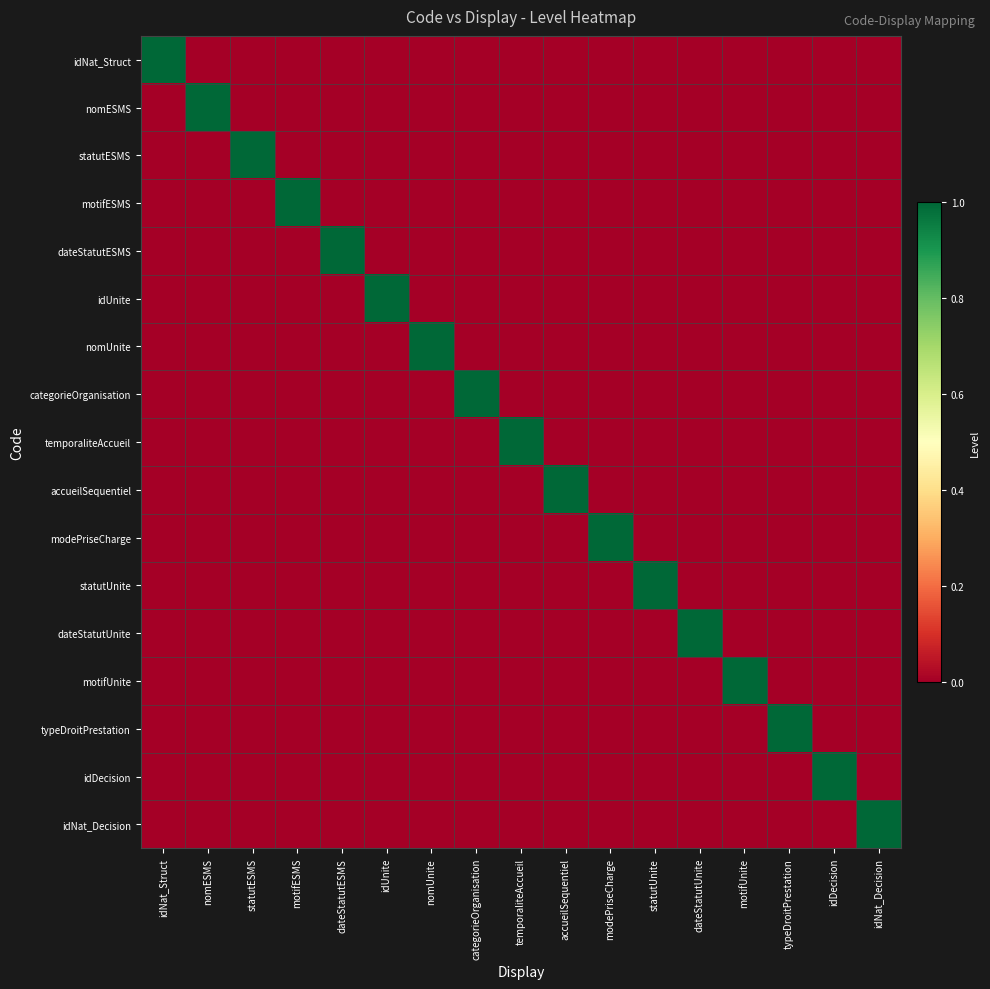

Reading left to right, what are all the values shown in this chart?

idNat_Struct: idNat_Struct=1	nomESMS=0	statutESMS=0	motifESMS=0	dateStatutESMS=0	idUnite=0	nomUnite=0	categorieOrganisation=0	temporaliteAccueil=0	accueilSequentiel=0	modePriseCharge=0	statutUnite=0	dateStatutUnite=0	motifUnite=0	typeDroitPrestation=0	idDecision=0	idNat_Decision=0
nomESMS: idNat_Struct=0	nomESMS=1	statutESMS=0	motifESMS=0	dateStatutESMS=0	idUnite=0	nomUnite=0	categorieOrganisation=0	temporaliteAccueil=0	accueilSequentiel=0	modePriseCharge=0	statutUnite=0	dateStatutUnite=0	motifUnite=0	typeDroitPrestation=0	idDecision=0	idNat_Decision=0
statutESMS: idNat_Struct=0	nomESMS=0	statutESMS=1	motifESMS=0	dateStatutESMS=0	idUnite=0	nomUnite=0	categorieOrganisation=0	temporaliteAccueil=0	accueilSequentiel=0	modePriseCharge=0	statutUnite=0	dateStatutUnite=0	motifUnite=0	typeDroitPrestation=0	idDecision=0	idNat_Decision=0
motifESMS: idNat_Struct=0	nomESMS=0	statutESMS=0	motifESMS=1	dateStatutESMS=0	idUnite=0	nomUnite=0	categorieOrganisation=0	temporaliteAccueil=0	accueilSequentiel=0	modePriseCharge=0	statutUnite=0	dateStatutUnite=0	motifUnite=0	typeDroitPrestation=0	idDecision=0	idNat_Decision=0
dateStatutESMS: idNat_Struct=0	nomESMS=0	statutESMS=0	motifESMS=0	dateStatutESMS=1	idUnite=0	nomUnite=0	categorieOrganisation=0	temporaliteAccueil=0	accueilSequentiel=0	modePriseCharge=0	statutUnite=0	dateStatutUnite=0	motifUnite=0	typeDroitPrestation=0	idDecision=0	idNat_Decision=0
idUnite: idNat_Struct=0	nomESMS=0	statutESMS=0	motifESMS=0	dateStatutESMS=0	idUnite=1	nomUnite=0	categorieOrganisation=0	temporaliteAccueil=0	accueilSequentiel=0	modePriseCharge=0	statutUnite=0	dateStatutUnite=0	motifUnite=0	typeDroitPrestation=0	idDecision=0	idNat_Decision=0
nomUnite: idNat_Struct=0	nomESMS=0	statutESMS=0	motifESMS=0	dateStatutESMS=0	idUnite=0	nomUnite=1	categorieOrganisation=0	temporaliteAccueil=0	accueilSequentiel=0	modePriseCharge=0	statutUnite=0	dateStatutUnite=0	motifUnite=0	typeDroitPrestation=0	idDecision=0	idNat_Decision=0
categorieOrganisation: idNat_Struct=0	nomESMS=0	statutESMS=0	motifESMS=0	dateStatutESMS=0	idUnite=0	nomUnite=0	categorieOrganisation=1	temporaliteAccueil=0	accueilSequentiel=0	modePriseCharge=0	statutUnite=0	dateStatutUnite=0	motifUnite=0	typeDroitPrestation=0	idDecision=0	idNat_Decision=0
temporaliteAccueil: idNat_Struct=0	nomESMS=0	statutESMS=0	motifESMS=0	dateStatutESMS=0	idUnite=0	nomUnite=0	categorieOrganisation=0	temporaliteAccueil=1	accueilSequentiel=0	modePriseCharge=0	statutUnite=0	dateStatutUnite=0	motifUnite=0	typeDroitPrestation=0	idDecision=0	idNat_Decision=0
accueilSequentiel: idNat_Struct=0	nomESMS=0	statutESMS=0	motifESMS=0	dateStatutESMS=0	idUnite=0	nomUnite=0	categorieOrganisation=0	temporaliteAccueil=0	accueilSequentiel=1	modePriseCharge=0	statutUnite=0	dateStatutUnite=0	motifUnite=0	typeDroitPrestation=0	idDecision=0	idNat_Decision=0
modePriseCharge: idNat_Struct=0	nomESMS=0	statutESMS=0	motifESMS=0	dateStatutESMS=0	idUnite=0	nomUnite=0	categorieOrganisation=0	temporaliteAccueil=0	accueilSequentiel=0	modePriseCharge=1	statutUnite=0	dateStatutUnite=0	motifUnite=0	typeDroitPrestation=0	idDecision=0	idNat_Decision=0
statutUnite: idNat_Struct=0	nomESMS=0	statutESMS=0	motifESMS=0	dateStatutESMS=0	idUnite=0	nomUnite=0	categorieOrganisation=0	temporaliteAccueil=0	accueilSequentiel=0	modePriseCharge=0	statutUnite=1	dateStatutUnite=0	motifUnite=0	typeDroitPrestation=0	idDecision=0	idNat_Decision=0
dateStatutUnite: idNat_Struct=0	nomESMS=0	statutESMS=0	motifESMS=0	dateStatutESMS=0	idUnite=0	nomUnite=0	categorieOrganisation=0	temporaliteAccueil=0	accueilSequentiel=0	modePriseCharge=0	statutUnite=0	dateStatutUnite=1	motifUnite=0	typeDroitPrestation=0	idDecision=0	idNat_Decision=0
motifUnite: idNat_Struct=0	nomESMS=0	statutESMS=0	motifESMS=0	dateStatutESMS=0	idUnite=0	nomUnite=0	categorieOrganisation=0	temporaliteAccueil=0	accueilSequentiel=0	modePriseCharge=0	statutUnite=0	dateStatutUnite=0	motifUnite=1	typeDroitPrestation=0	idDecision=0	idNat_Decision=0
typeDroitPrestation: idNat_Struct=0	nomESMS=0	statutESMS=0	motifESMS=0	dateStatutESMS=0	idUnite=0	nomUnite=0	categorieOrganisation=0	temporaliteAccueil=0	accueilSequentiel=0	modePriseCharge=0	statutUnite=0	dateStatutUnite=0	motifUnite=0	typeDroitPrestation=1	idDecision=0	idNat_Decision=0
idDecision: idNat_Struct=0	nomESMS=0	statutESMS=0	motifESMS=0	dateStatutESMS=0	idUnite=0	nomUnite=0	categorieOrganisation=0	temporaliteAccueil=0	accueilSequentiel=0	modePriseCharge=0	statutUnite=0	dateStatutUnite=0	motifUnite=0	typeDroitPrestation=0	idDecision=1	idNat_Decision=0
idNat_Decision: idNat_Struct=0	nomESMS=0	statutESMS=0	motifESMS=0	dateStatutESMS=0	idUnite=0	nomUnite=0	categorieOrganisation=0	temporaliteAccueil=0	accueilSequentiel=0	modePriseCharge=0	statutUnite=0	dateStatutUnite=0	motifUnite=0	typeDroitPrestation=0	idDecision=0	idNat_Decision=1